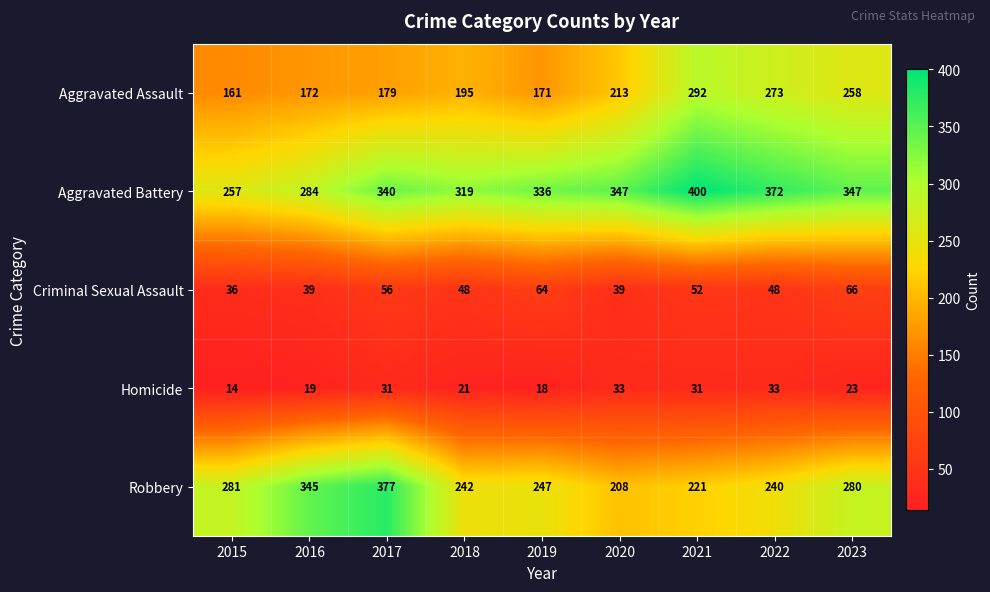

At which category is the sum across all series the highest?

2021